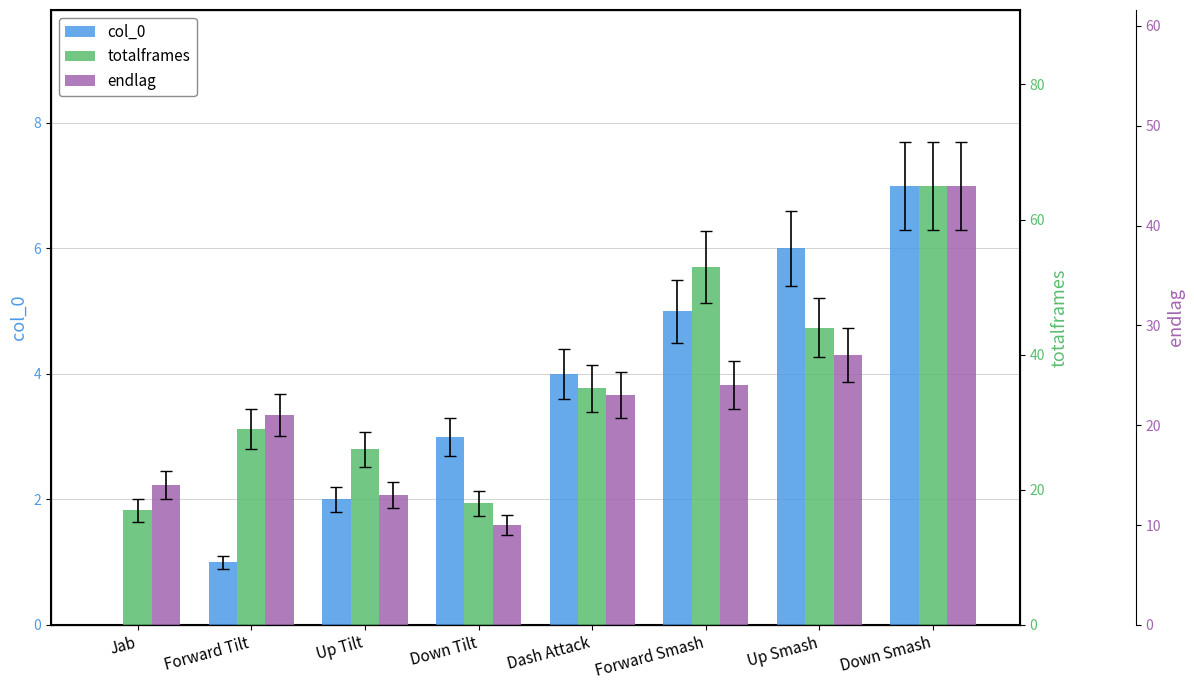

Which category has the highest value in the endlag series?

Down Smash